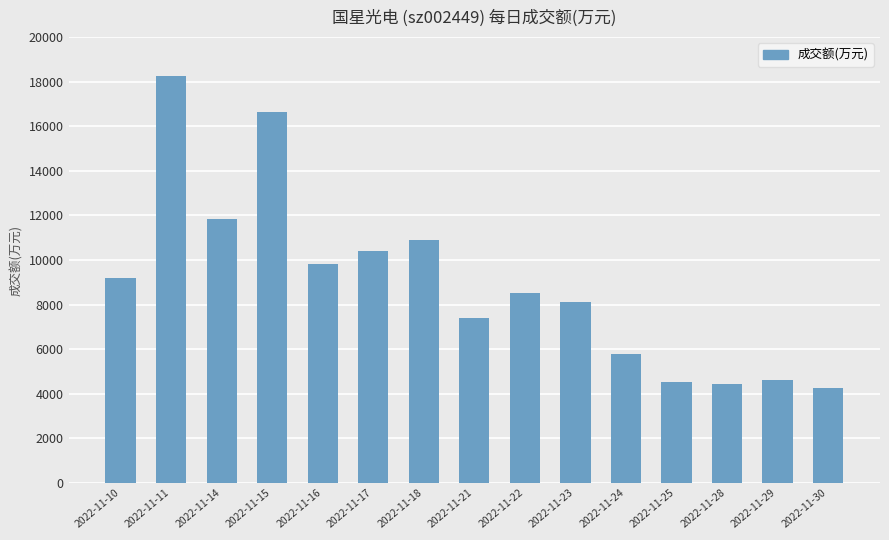

What is the difference between the second highest and second lowest values?

12208